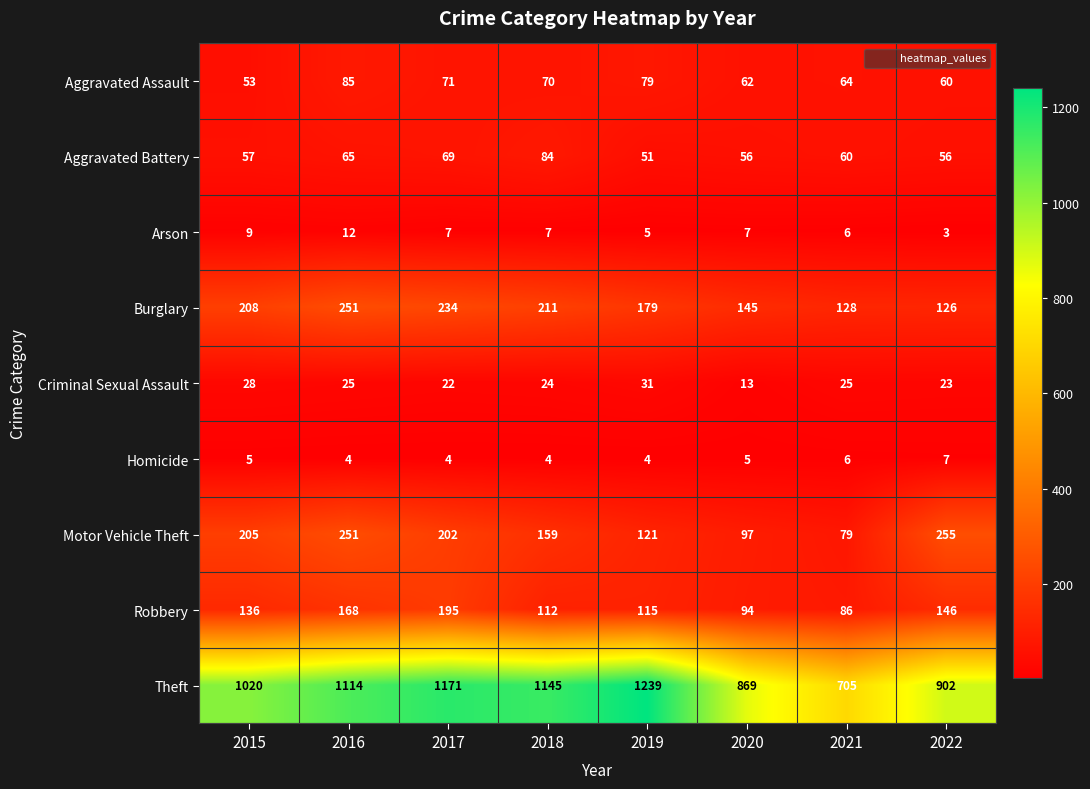

How many data points does each series have?

8